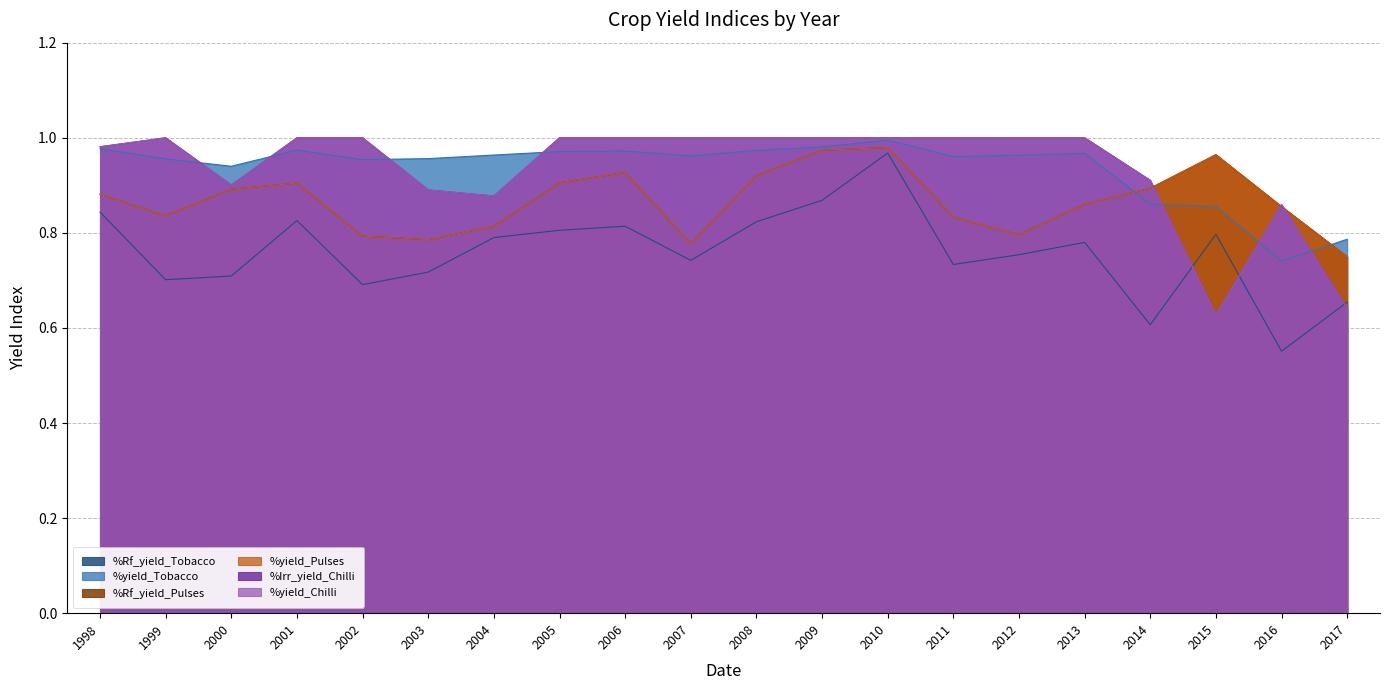

True or false: %Rf_yield_Tobacco has a value of 1.0 at 2010.

True